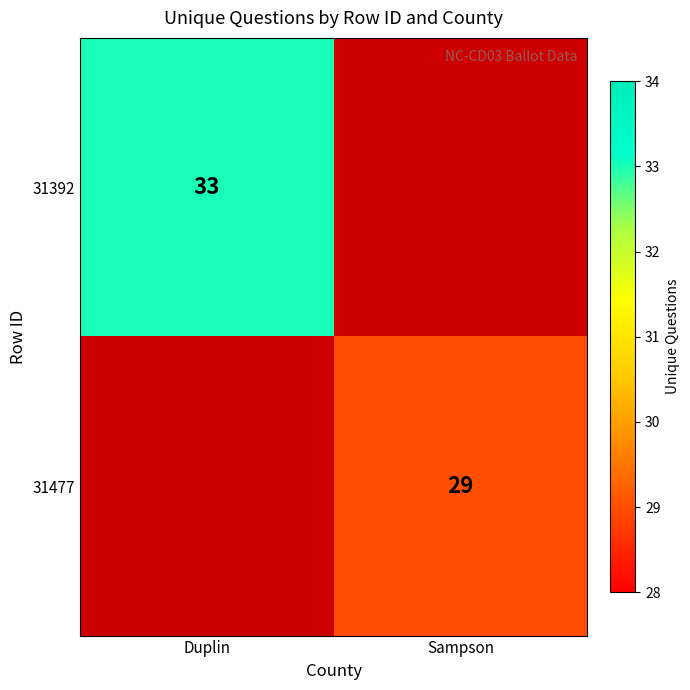

The value of 31477 at Sampson is 29. True or false?

True